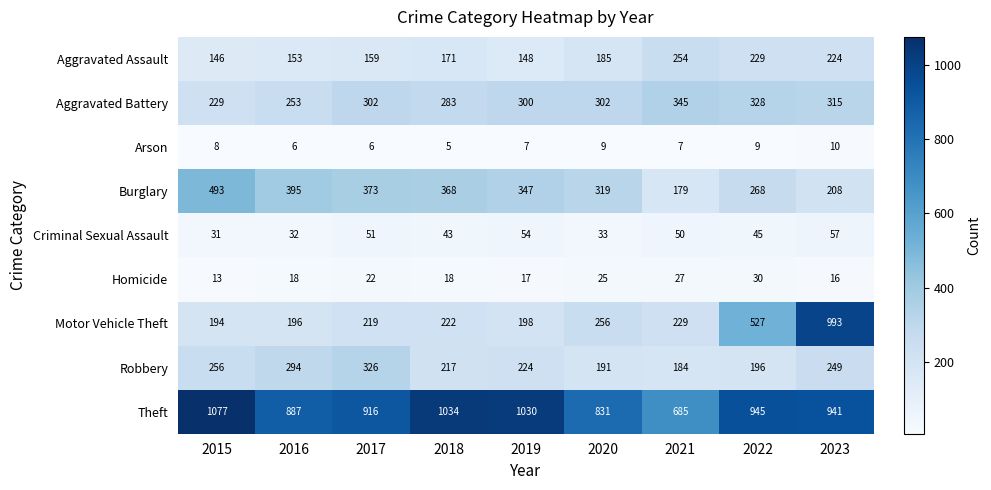

How many data points does each series have?

9